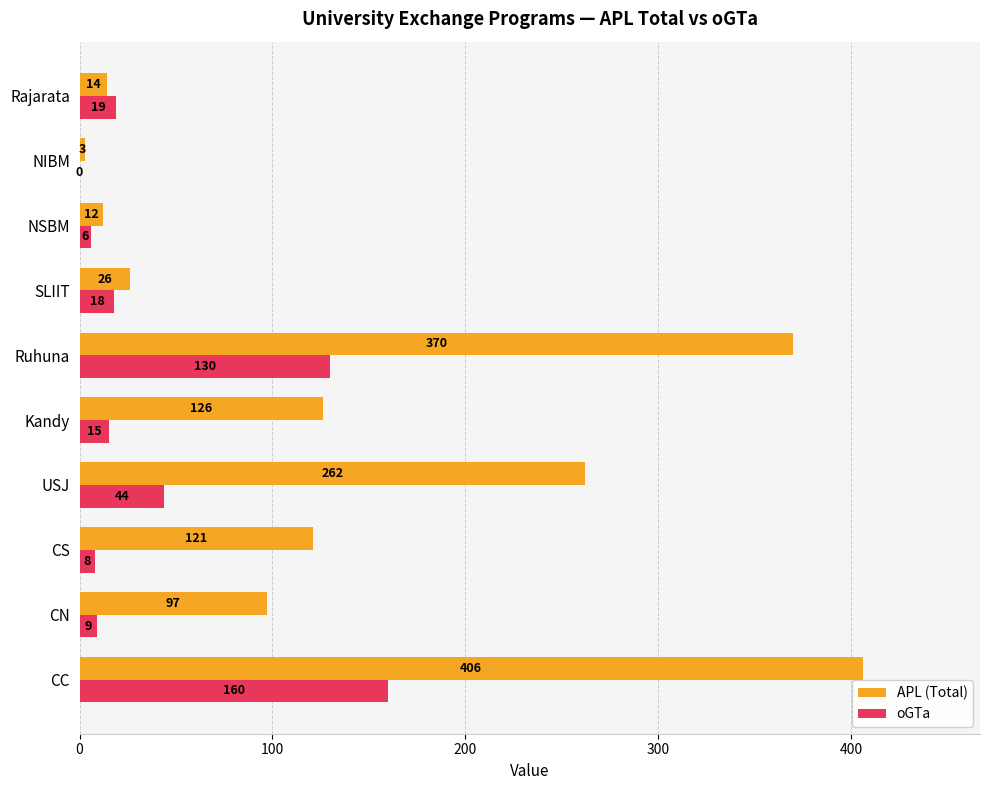

What is the greatest value displayed?

406